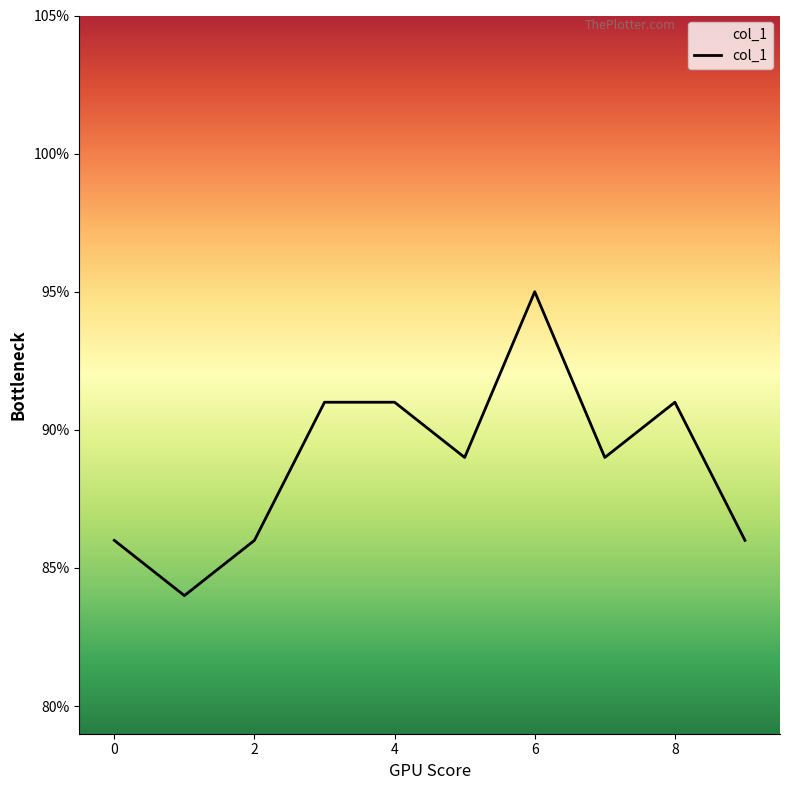

Does the chart have visible grid lines?

No